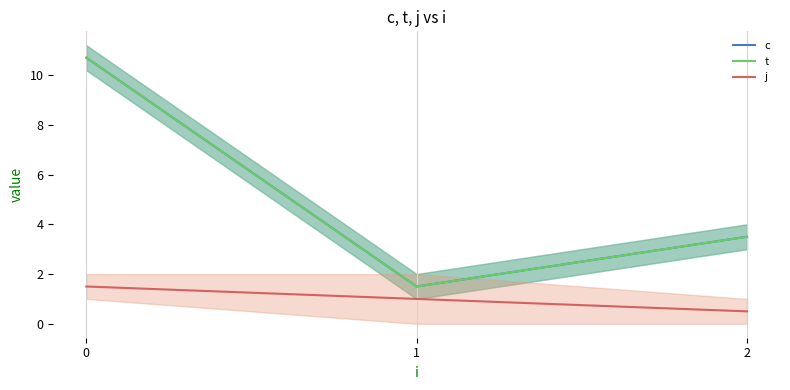

What is the difference between the maximum and minimum values in the t series?

9.2